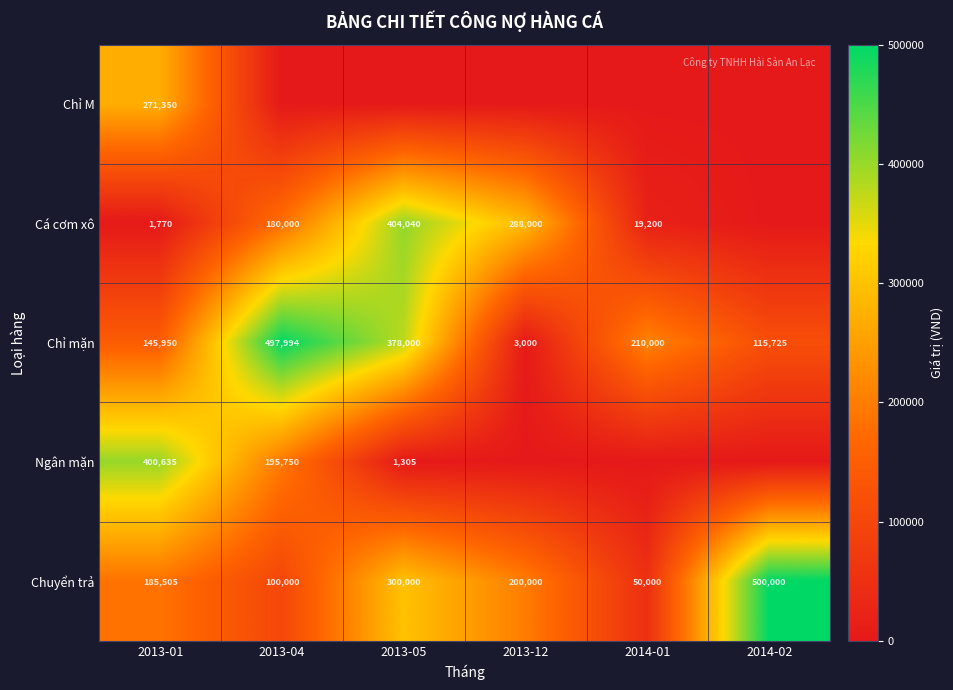

What is the difference between the highest and lowest values at 2013-05?

404040